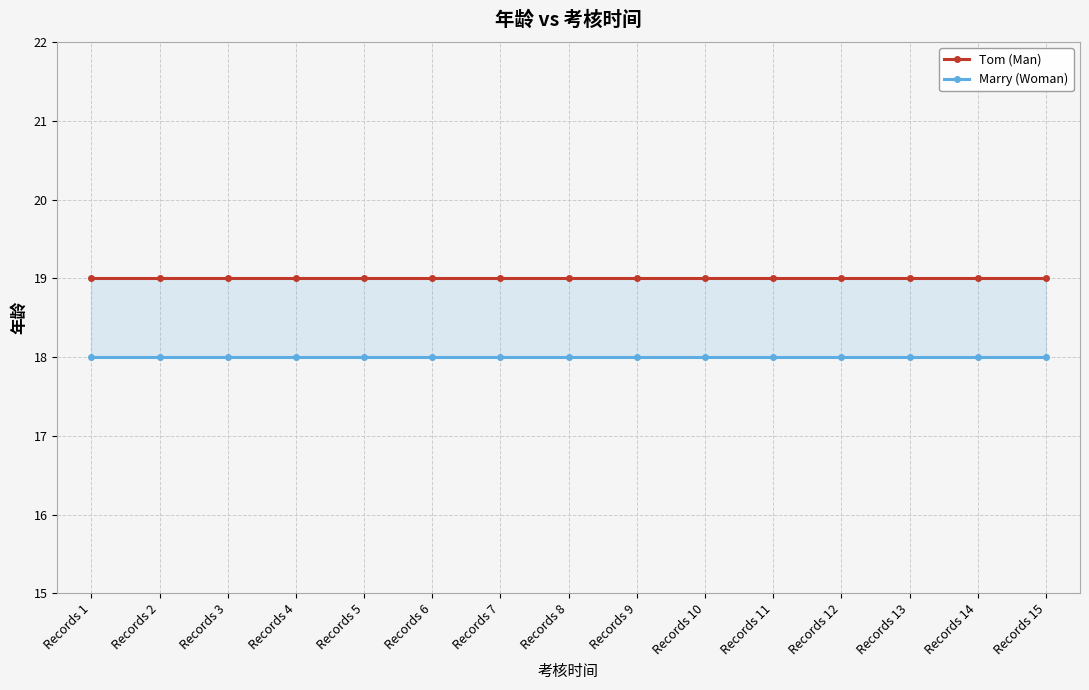

Rank the series at Records 2 from lowest to highest value.

Marry (Woman), Tom (Man)